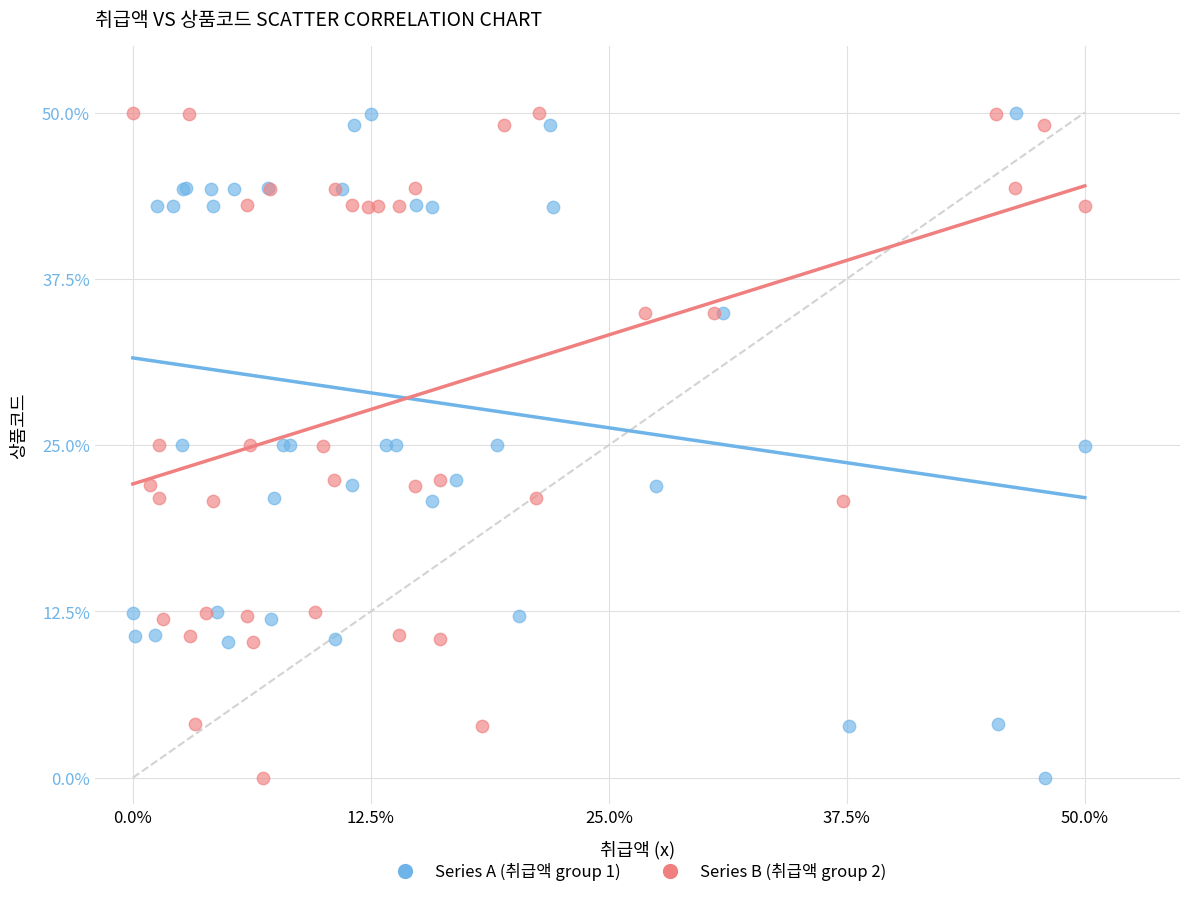

What are all the series names shown in the legend?

Series A (취급액 group 1), Series B (취급액 group 2)